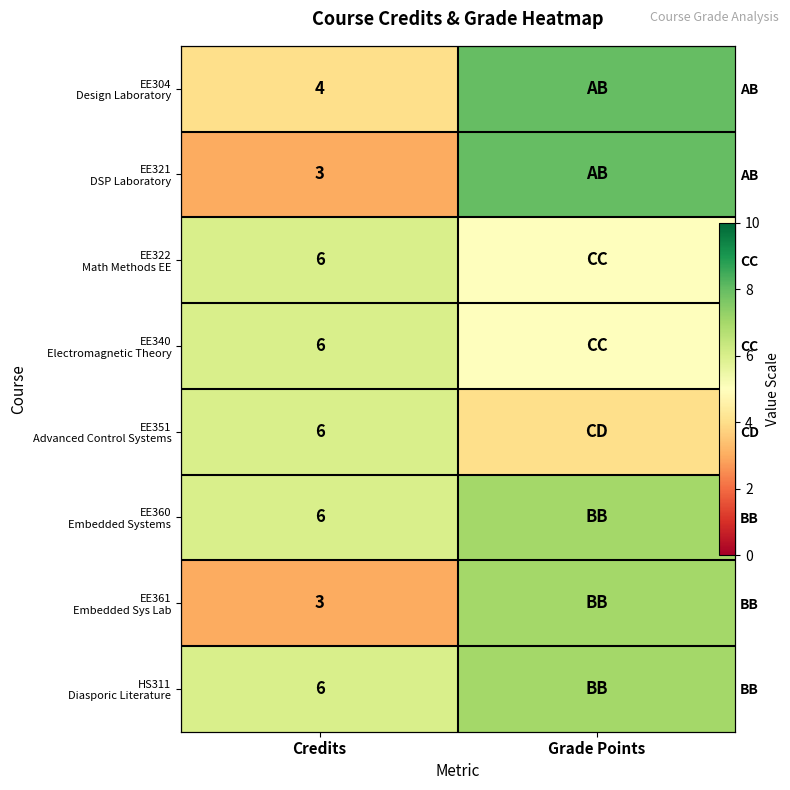

True or false: EE351 Advanced Control Systems has a value of 6 at Grade Points.

False